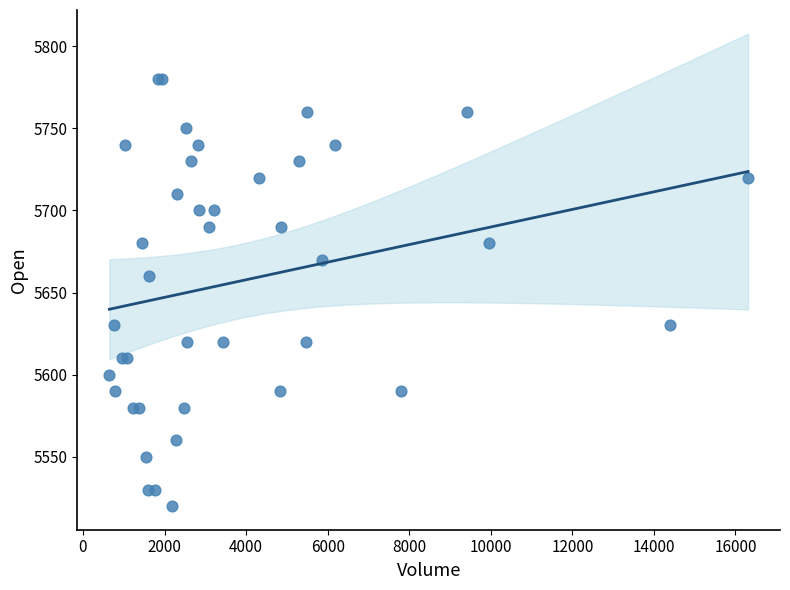

What Y value in the scatter plot is closest to 5650?

5660